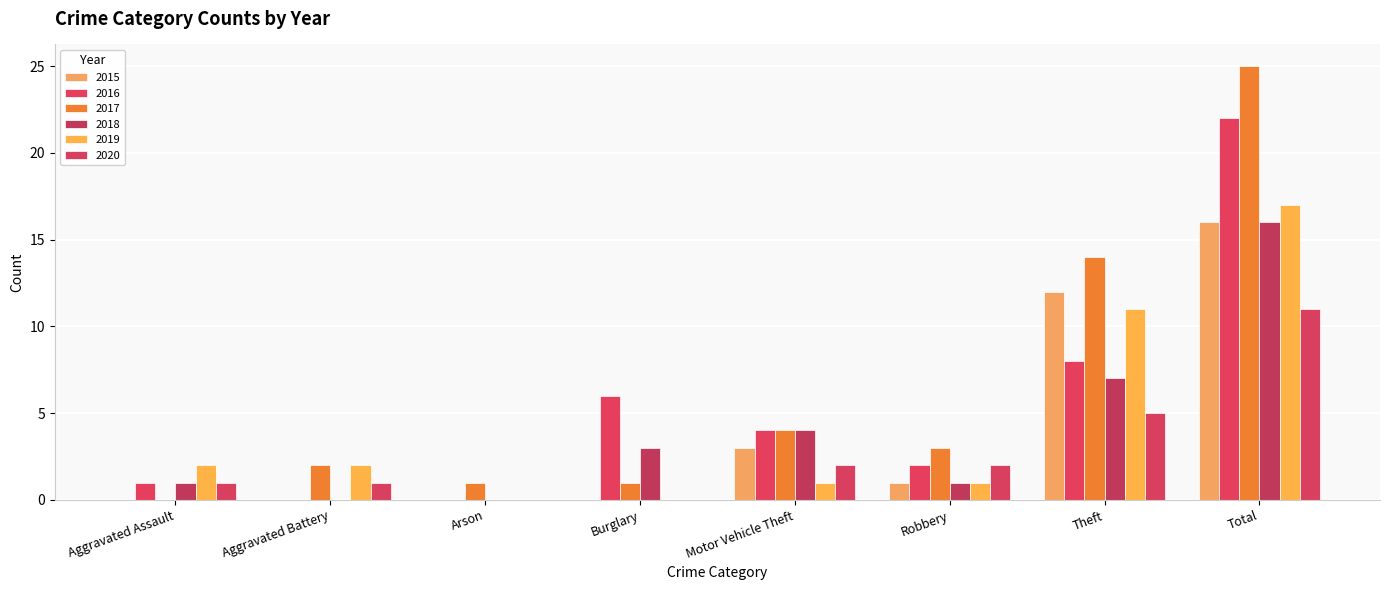

Are the bars grouped side by side (vs. stacked)?

Yes